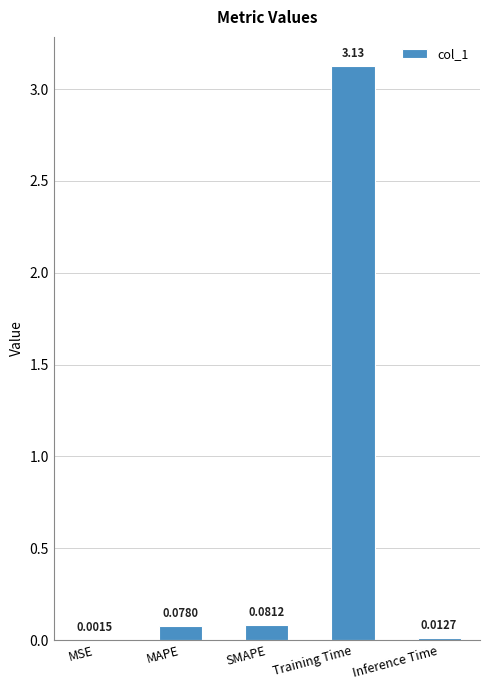

Does the chart contain stacked bars?

No